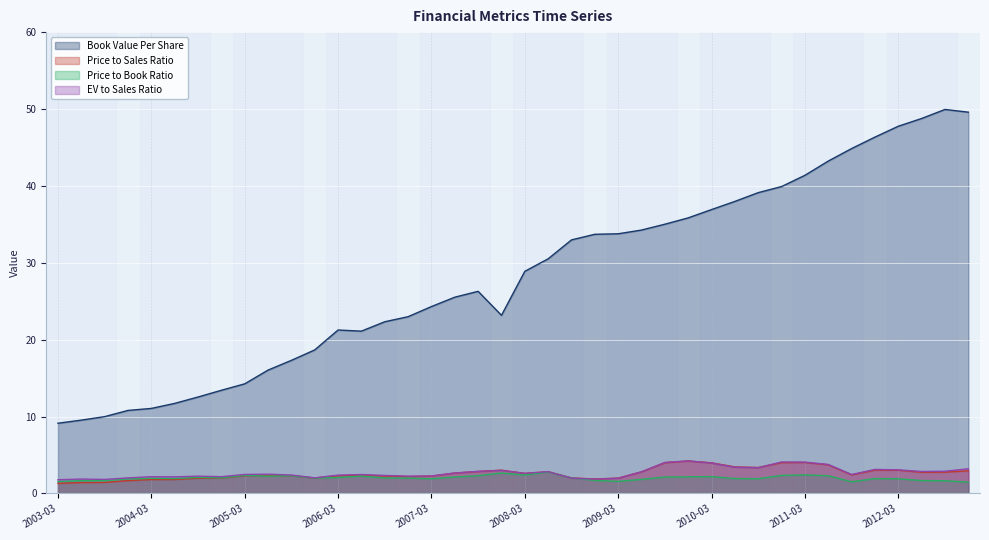

What position from the right is 2010-06-30?

11